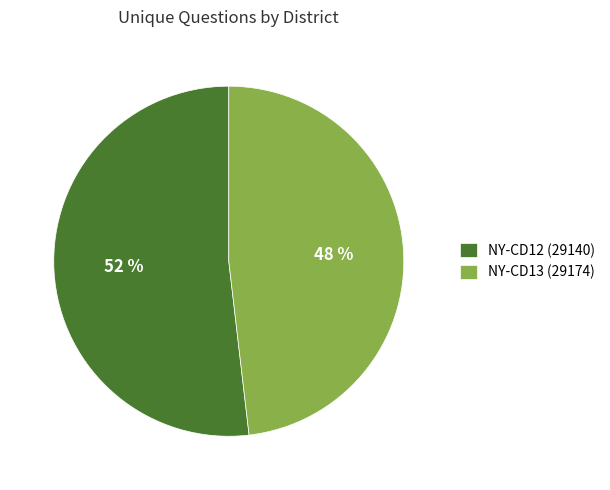

Between NY-CD12 (29140) and NY-CD13 (29174), which is larger?

NY-CD12 (29140)